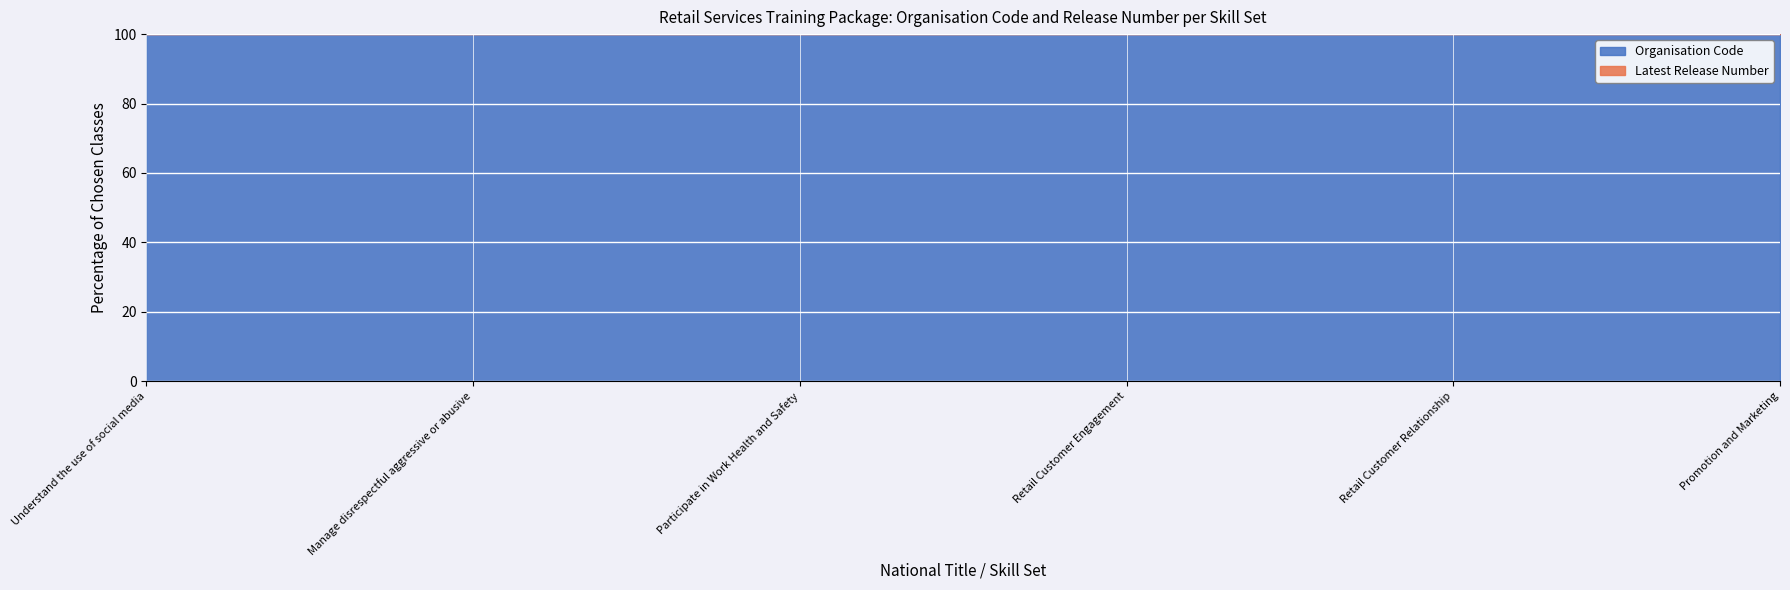

Rank the series by their average value, from highest to lowest.

Organisation Code, Latest Release Number